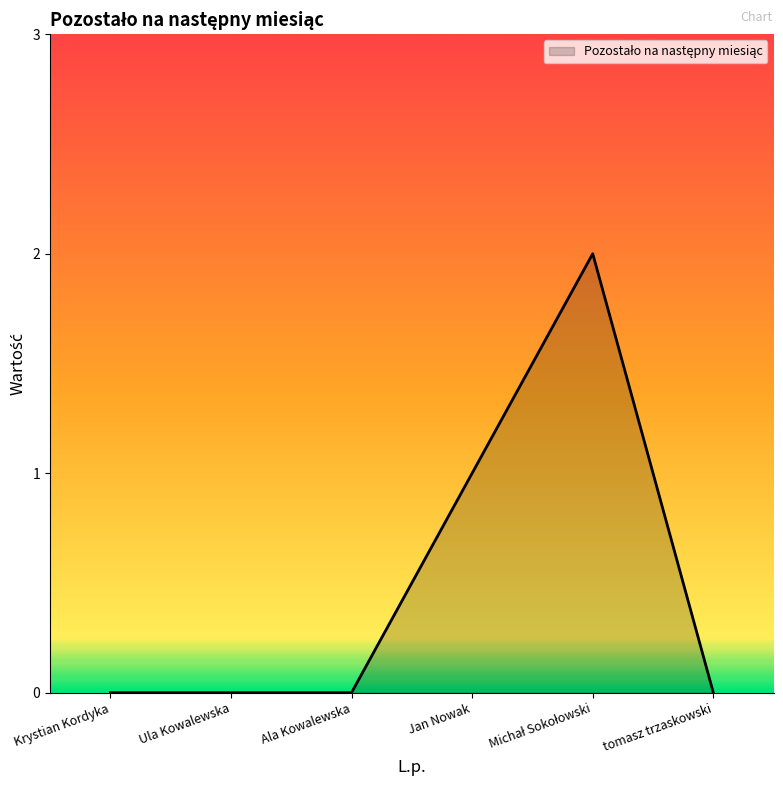

The value at Ala Kowalewska is 0. True or false?

True